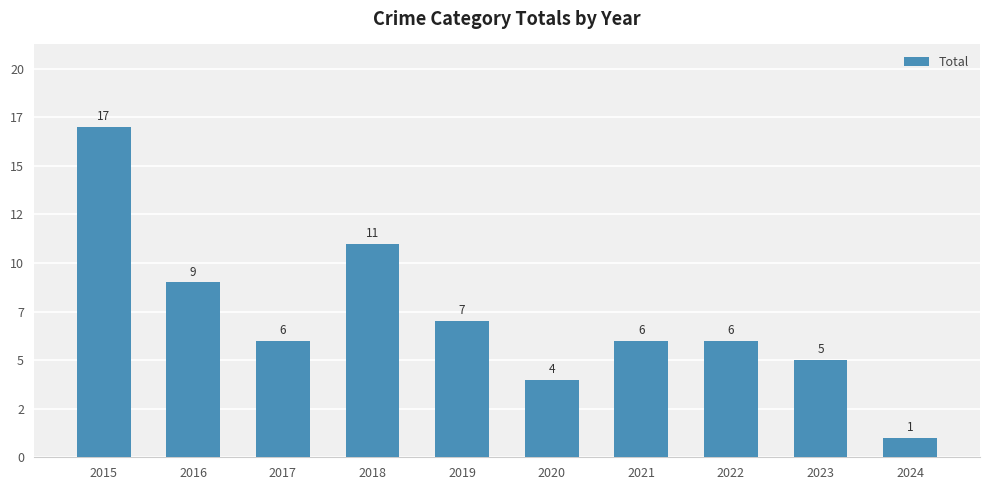

At which label does the data first exceed 6?

2015